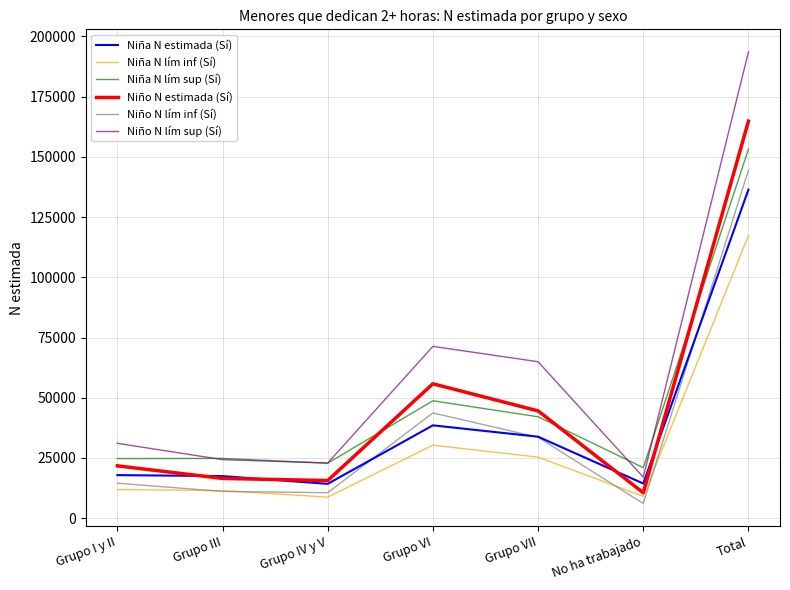

Where is Niño N lím inf (Sí) nearest to the value 75278?

Grupo VI